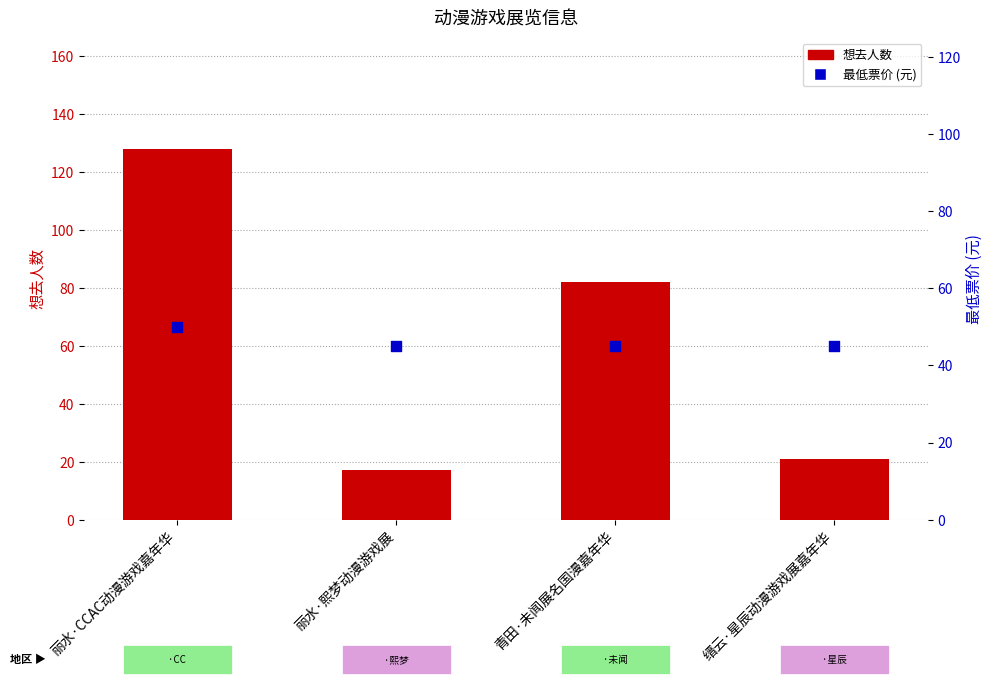

Which series has the widest spread of Y values?

想去人数